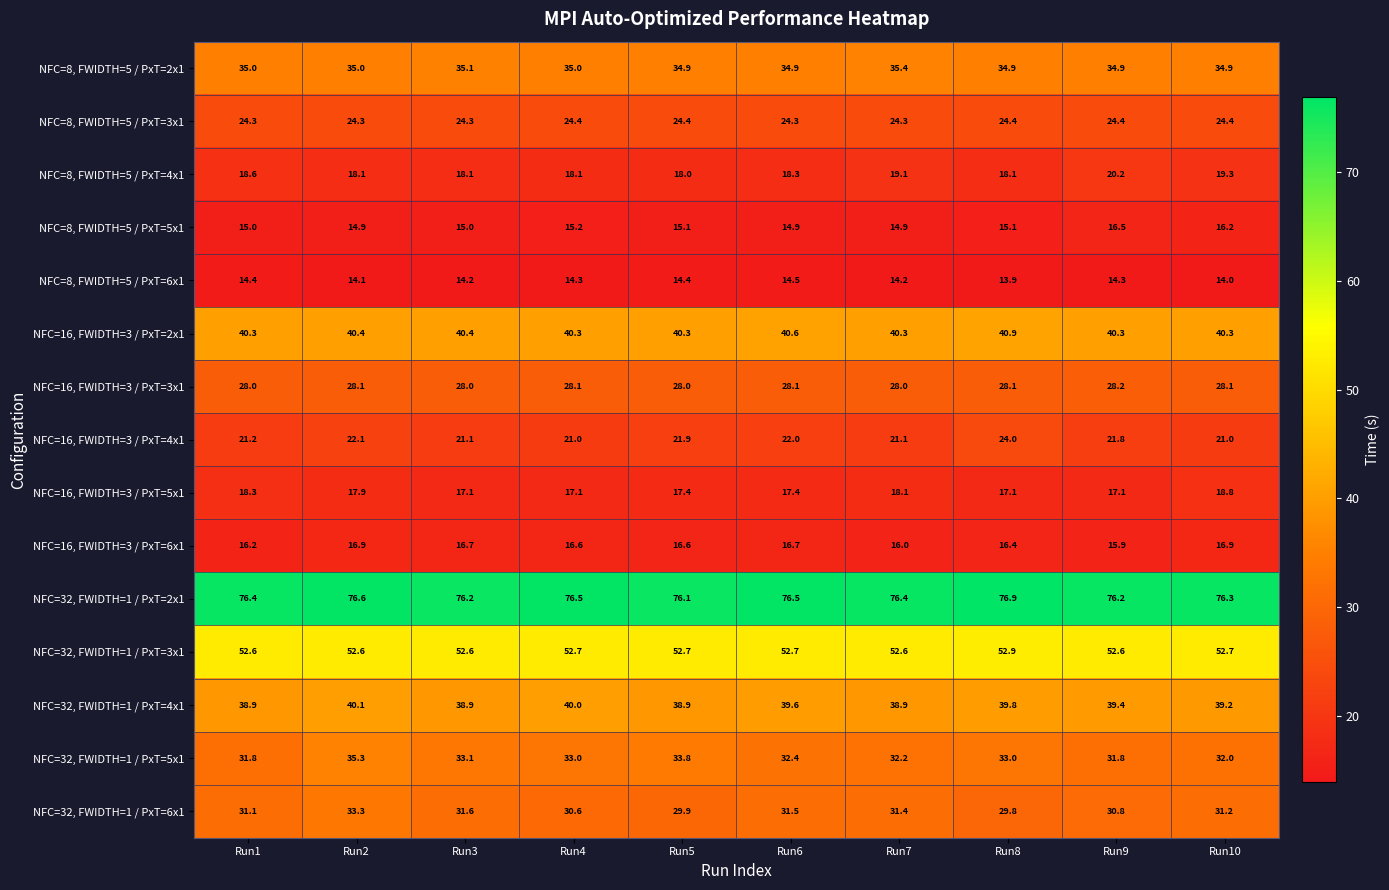

List the series in order of their peak value, highest first.

NFC=32, FWIDTH=1 / PxT=2x1, NFC=32, FWIDTH=1 / PxT=3x1, NFC=16, FWIDTH=3 / PxT=2x1, NFC=32, FWIDTH=1 / PxT=4x1, NFC=8, FWIDTH=5 / PxT=2x1, NFC=32, FWIDTH=1 / PxT=5x1, NFC=32, FWIDTH=1 / PxT=6x1, NFC=16, FWIDTH=3 / PxT=3x1, NFC=8, FWIDTH=5 / PxT=3x1, NFC=16, FWIDTH=3 / PxT=4x1, NFC=8, FWIDTH=5 / PxT=4x1, NFC=16, FWIDTH=3 / PxT=5x1, NFC=16, FWIDTH=3 / PxT=6x1, NFC=8, FWIDTH=5 / PxT=5x1, NFC=8, FWIDTH=5 / PxT=6x1